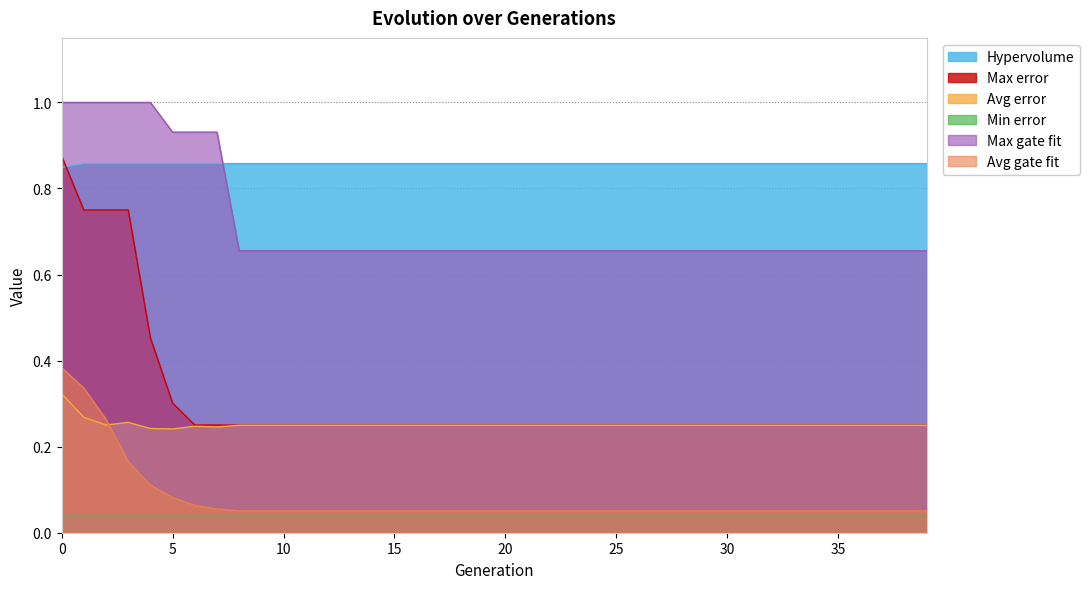

What is the greatest value displayed?

1.0